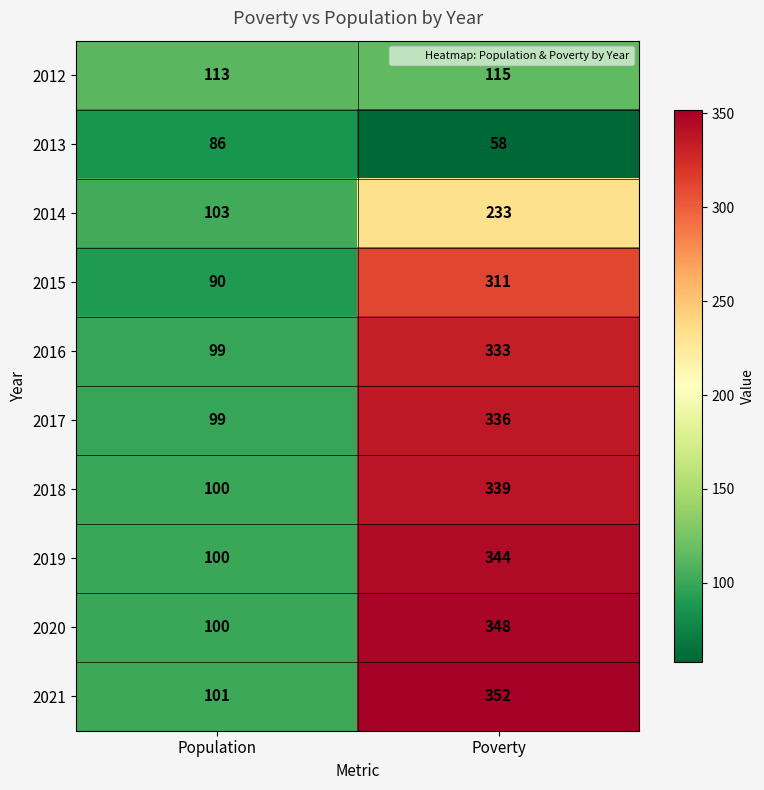

What is the greatest value displayed?

352